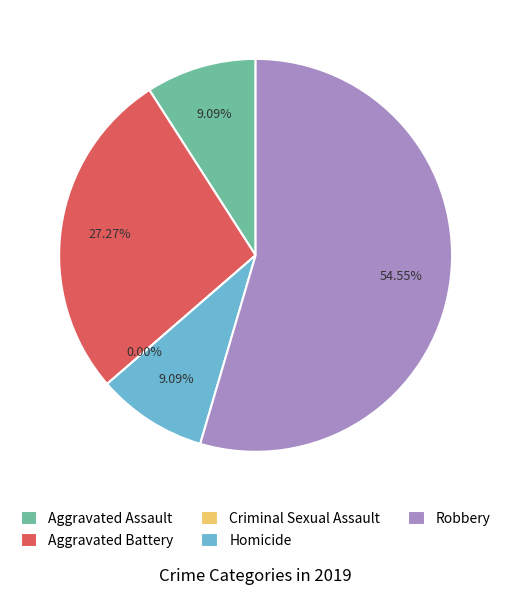

To the nearest percent, what percentage of the pie is Homicide?

9%